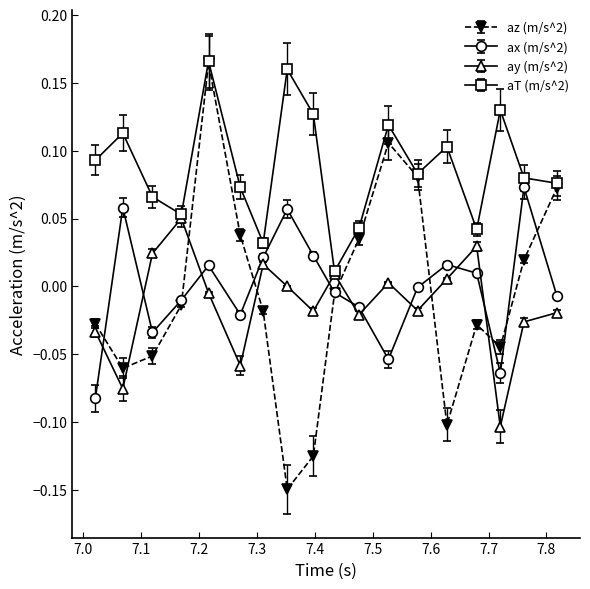

Which series has the largest total across all categories?

aT (m/s^2)